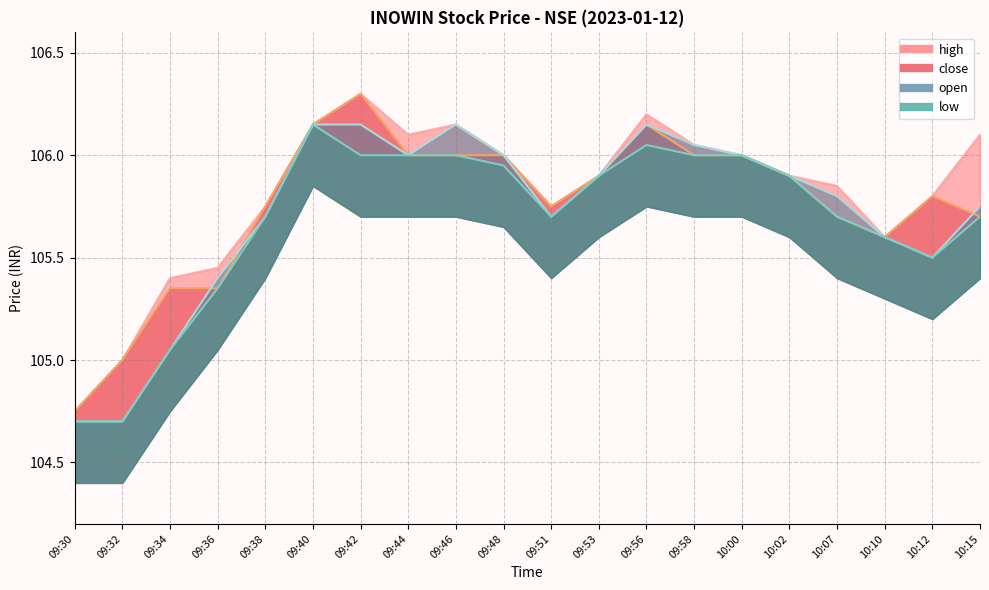

The high series shows 150.6 at 10:15. True or false?

False